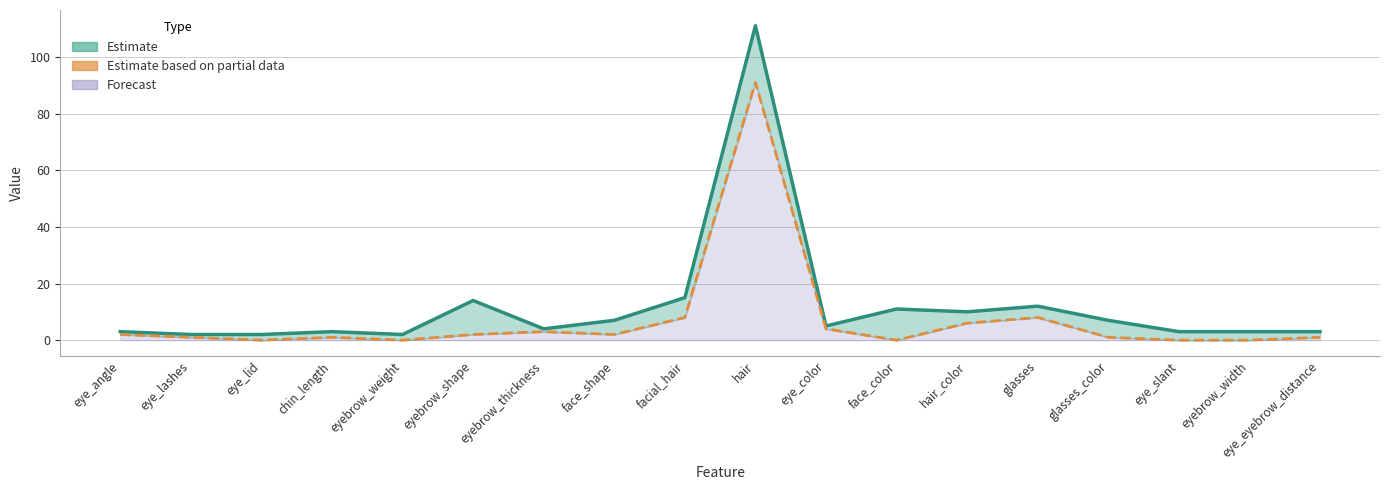

Which has a higher value, glasses or eyebrow_thickness?

glasses